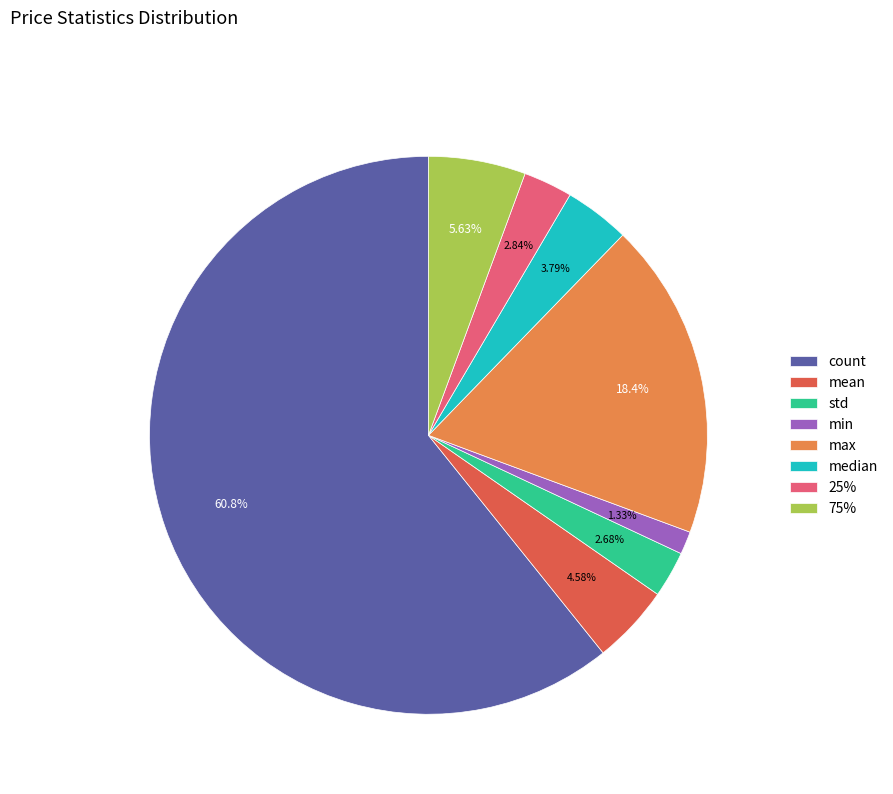

Do 25% and median together represent more than half of the pie?

No